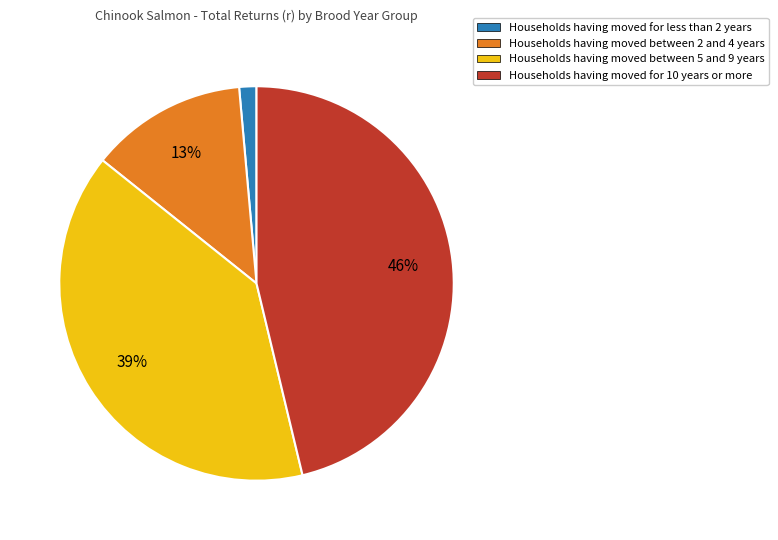

To the nearest percent, what is the average slice percentage?

25%